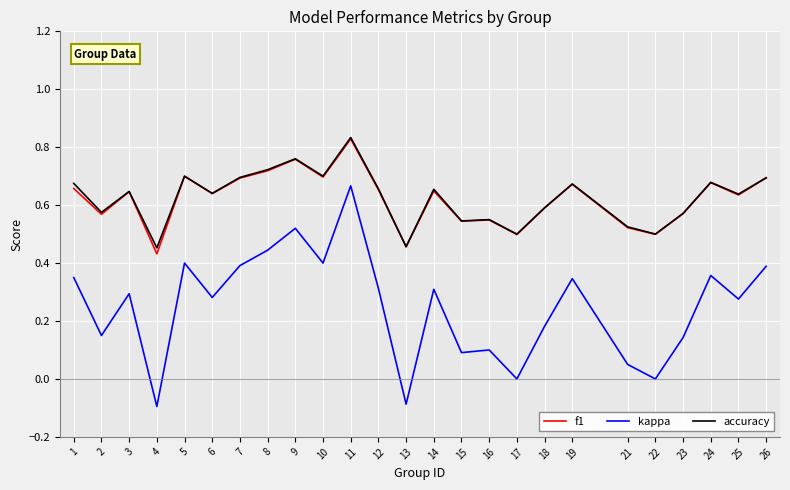

Does the chart have visible grid lines?

Yes